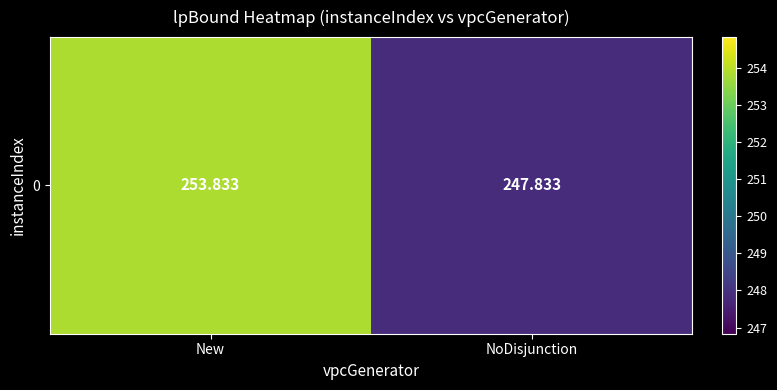

The value at New is 157.9. True or false?

False